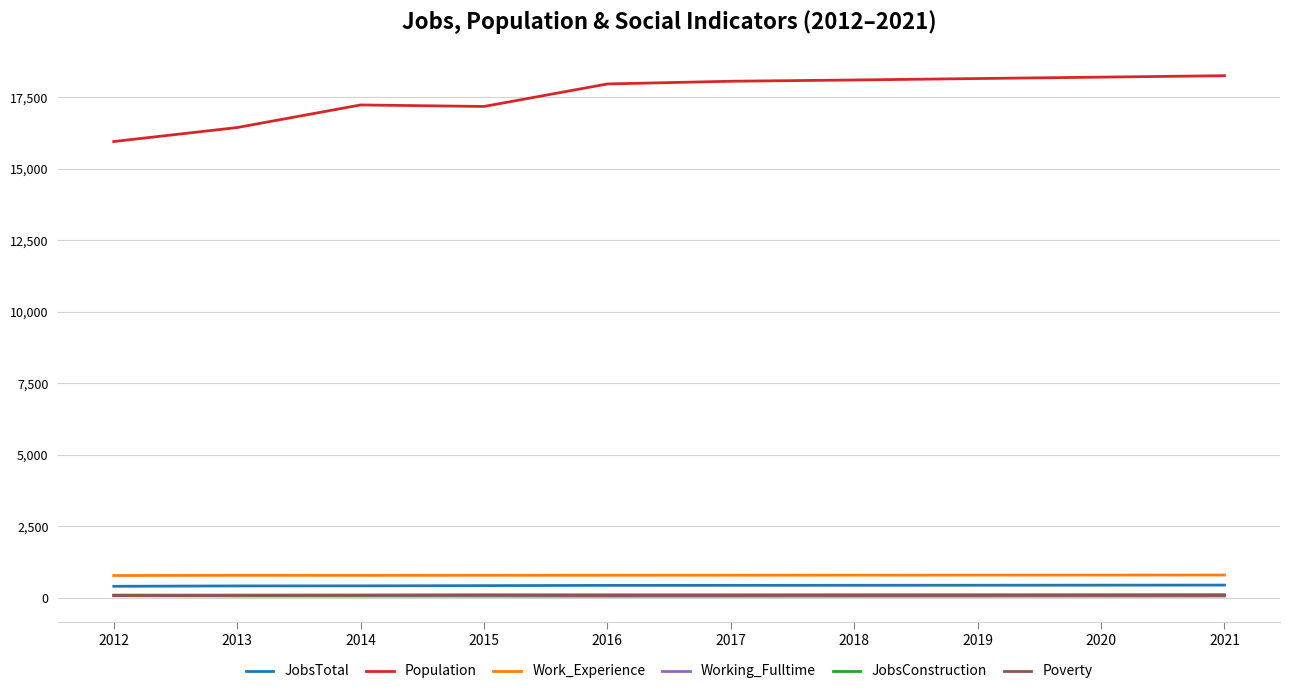

What is the sum of all Population values?

175595